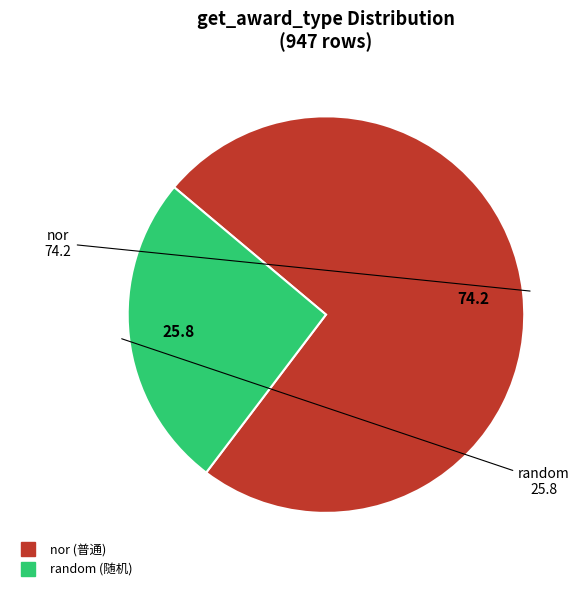

Rank the categories by value from highest to lowest.

nor, random